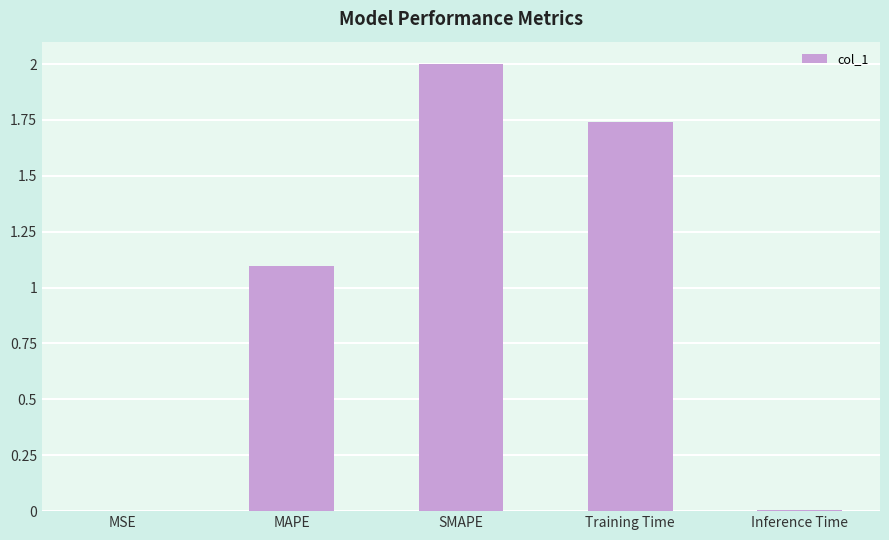

What is the greatest value displayed?

2.0